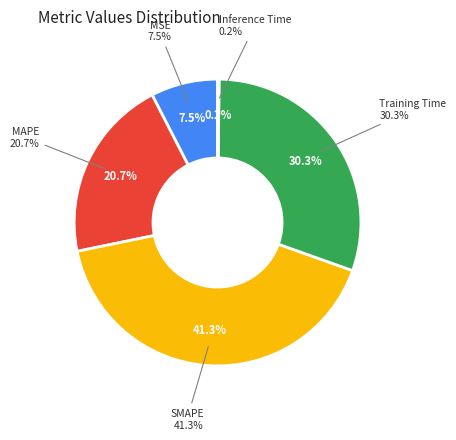

Do Inference Time and MAPE together represent more than half of the pie?

No